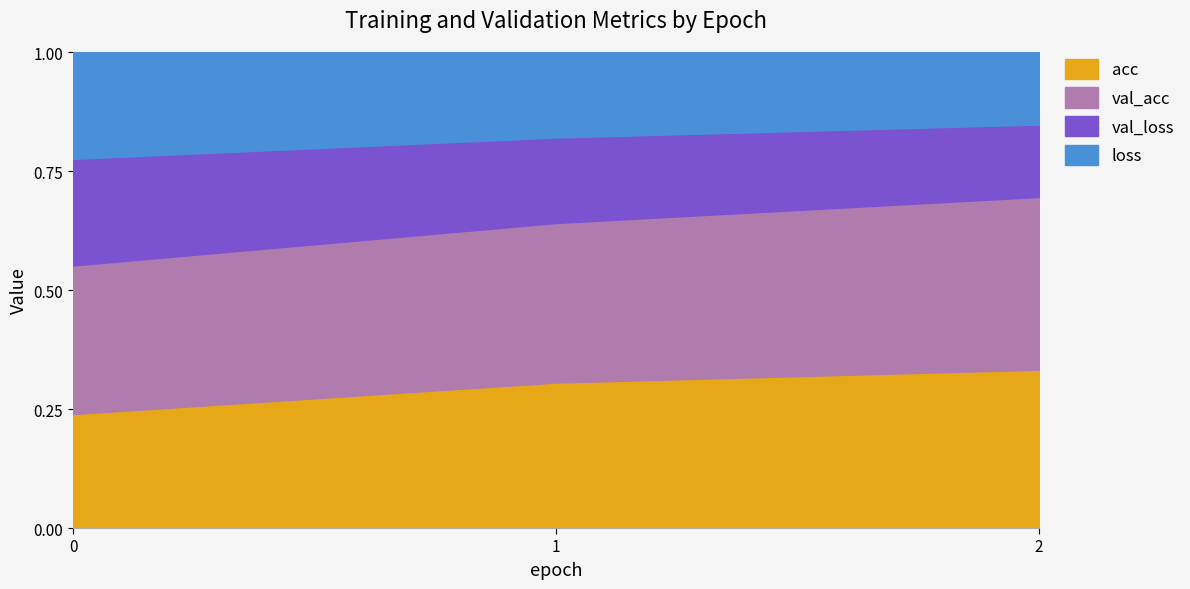

Between 1 and 2, which series saw the biggest shift?

val_acc